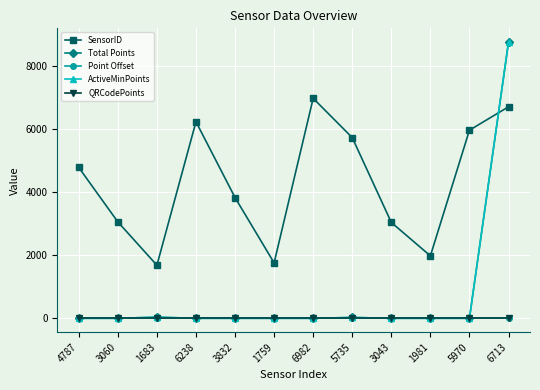

Does the chart display data point markers on the line(s)?

Yes